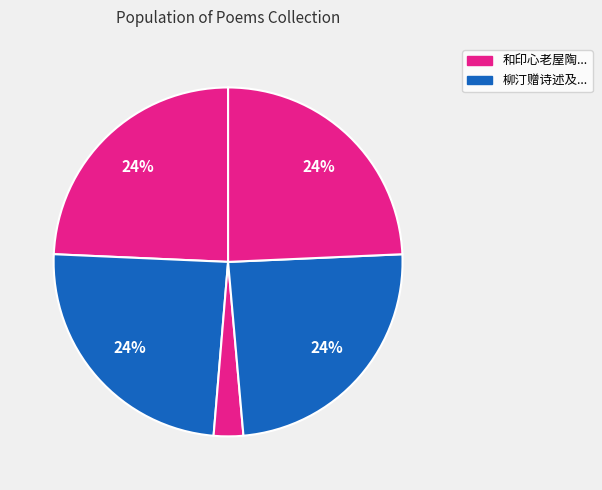

Count the number of slices in the pie.

5